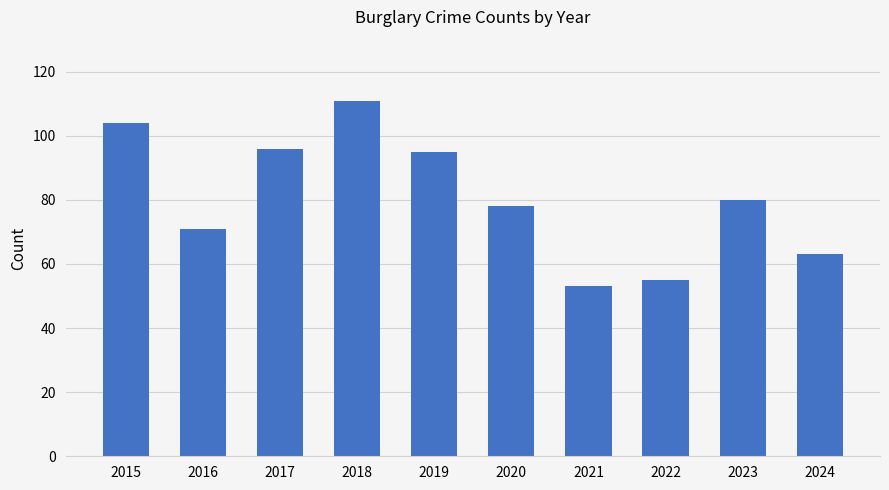

What is the smallest value displayed?

53